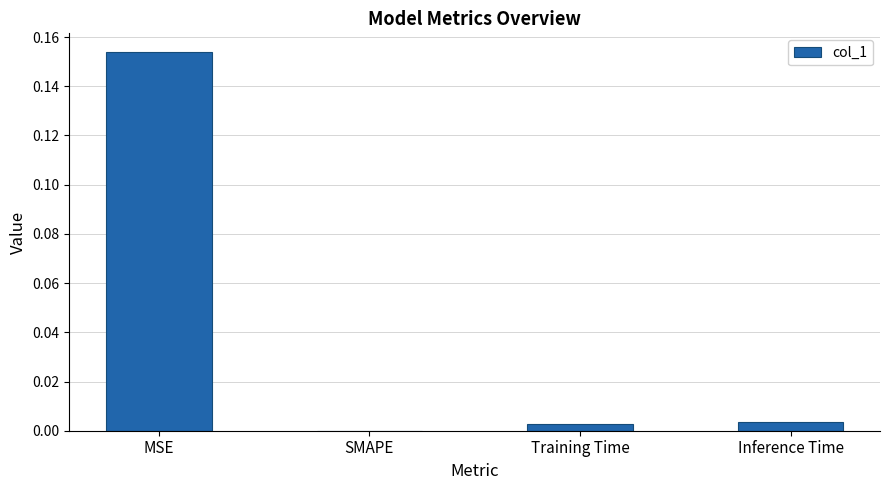

Are the bars horizontal?

No